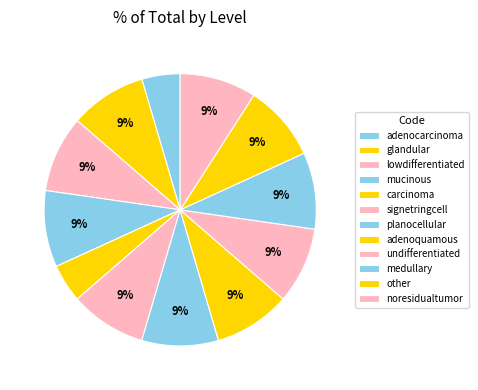

To the nearest percent, what is the average slice percentage?

8%